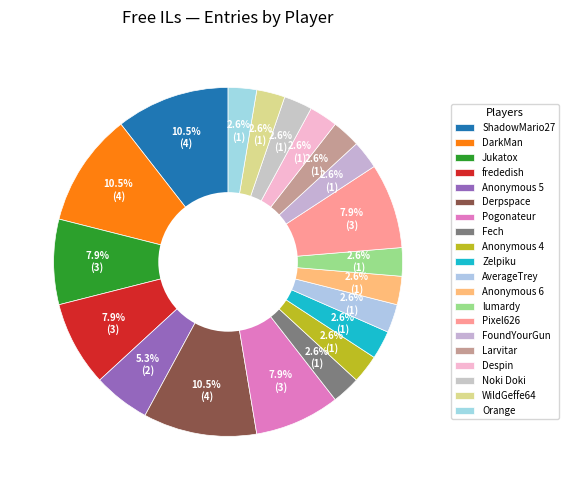

Is it true that Anonymous 4 is 11% of the pie?

False